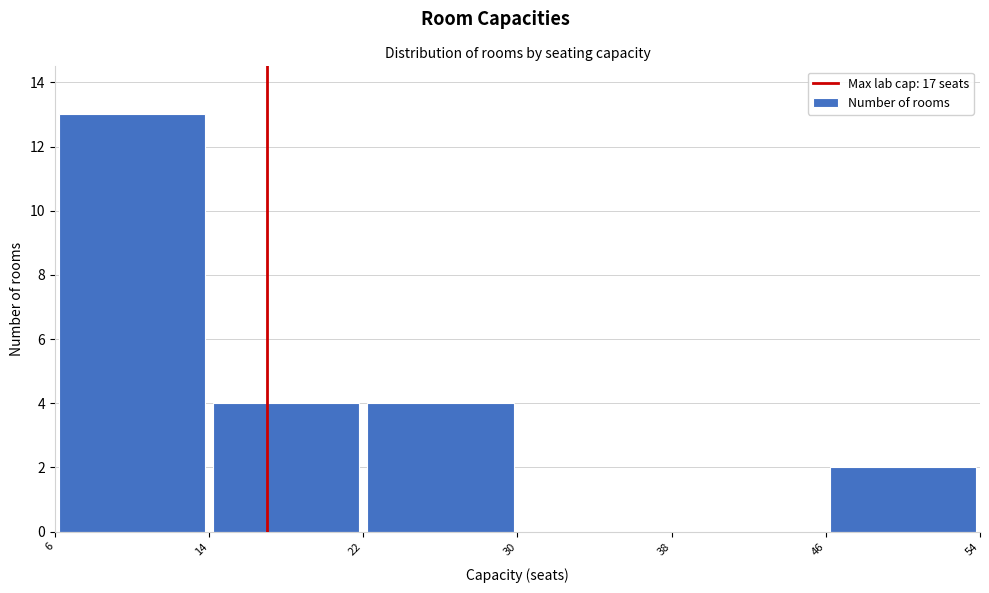

Reading left to right, transcribe this chart: for each bar, give the range it covers on the x-axis and its height. The values are not printed on the chart, so give them approximately, as read against the axis.

6 to 14: 13
14 to 22: 4
22 to 30: 4
30 to 38: 0
38 to 46: 0
46 to 54: 2